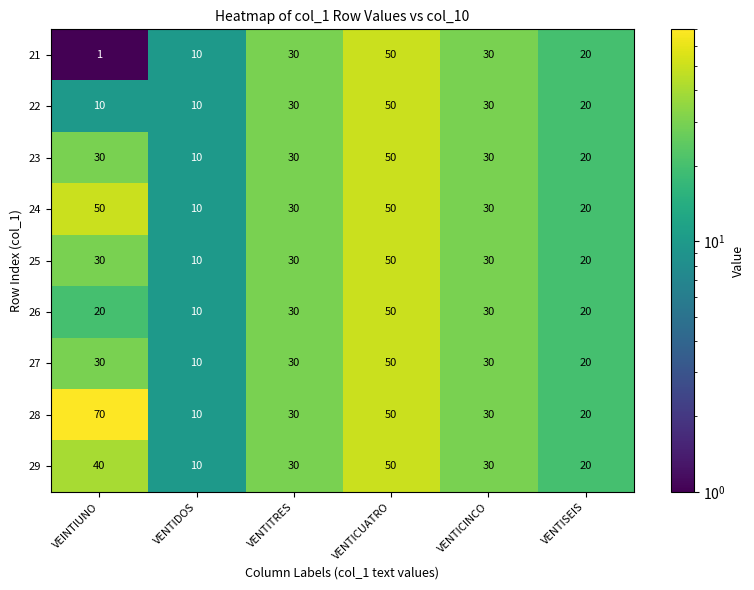

How many values in the 24 series are below 30?

2